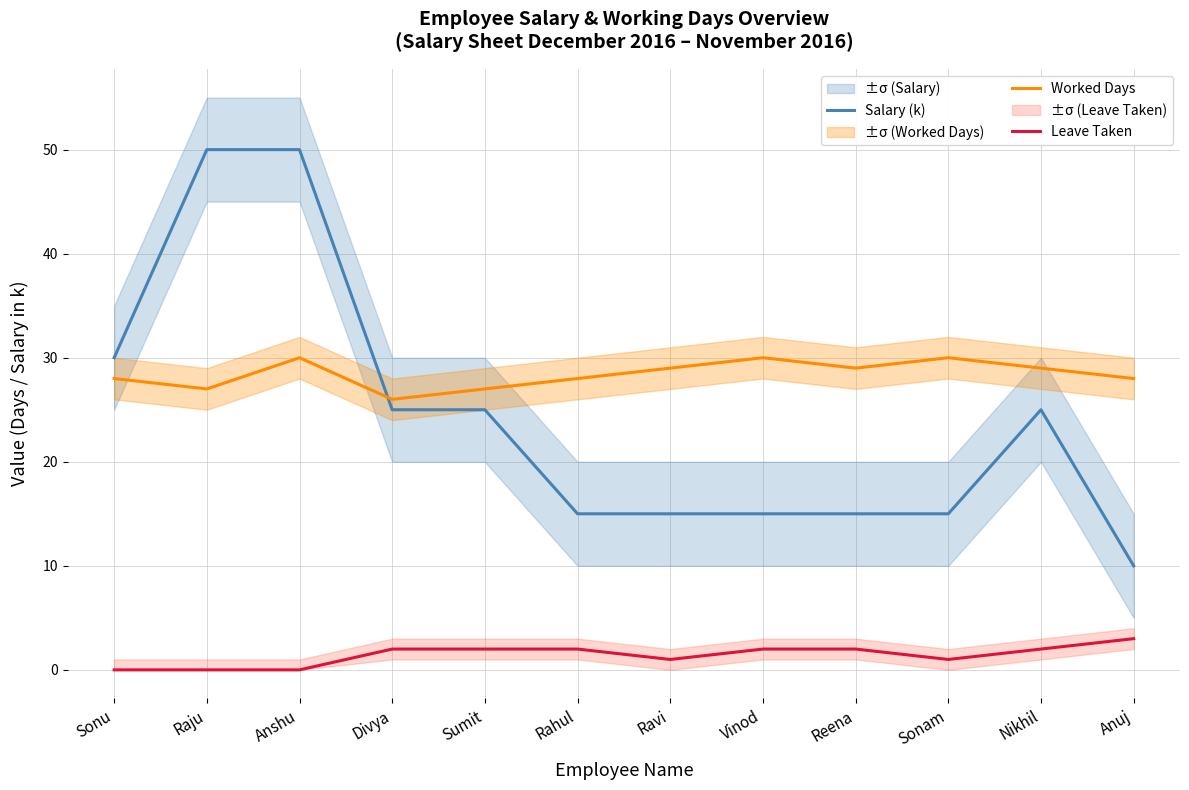

The value of Leave Taken at Sonam is 1. True or false?

True